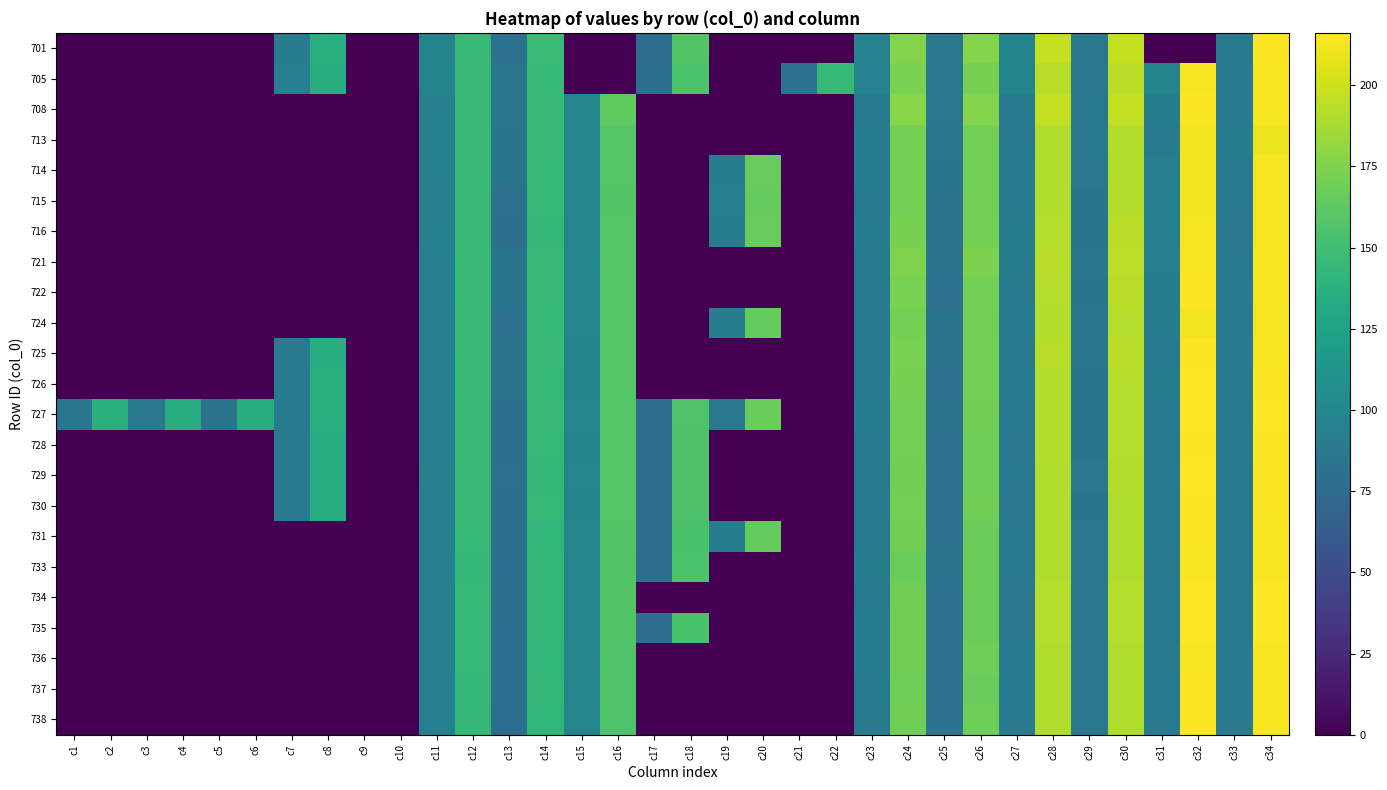

List the series in order of their peak value, lowest first.

713, 714, 715, 724, 716, 721, 705, 736, 733, 730, 722, 731, 738, 737, 725, 701, 728, 708, 726, 734, 729, 735, 727